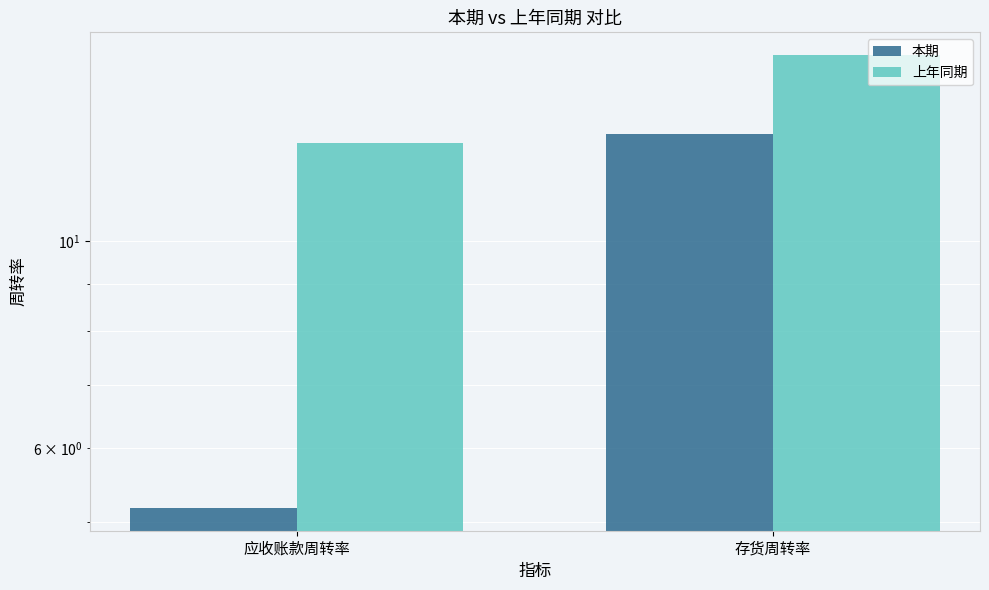

How many bars are there in each group?

2